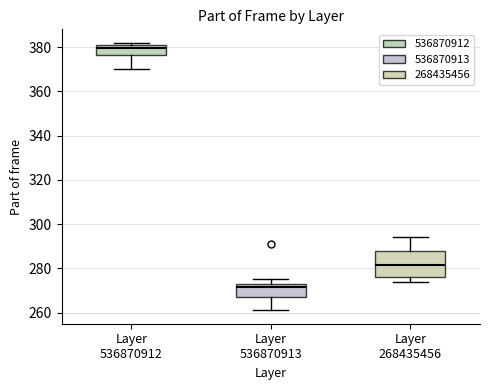

Comparing the boxes themselves (not the whiskers), which one is the tallest?

Layer 268435456